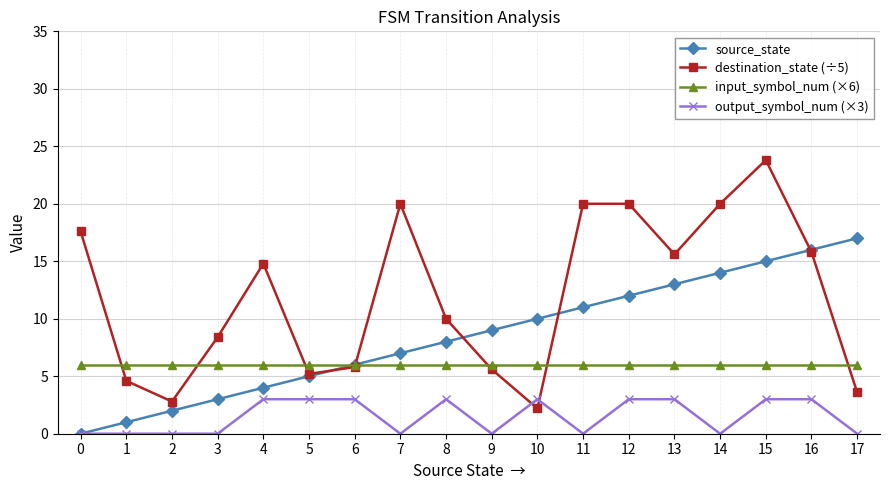

What is the spread (max minus min) of values at 6?

3.0